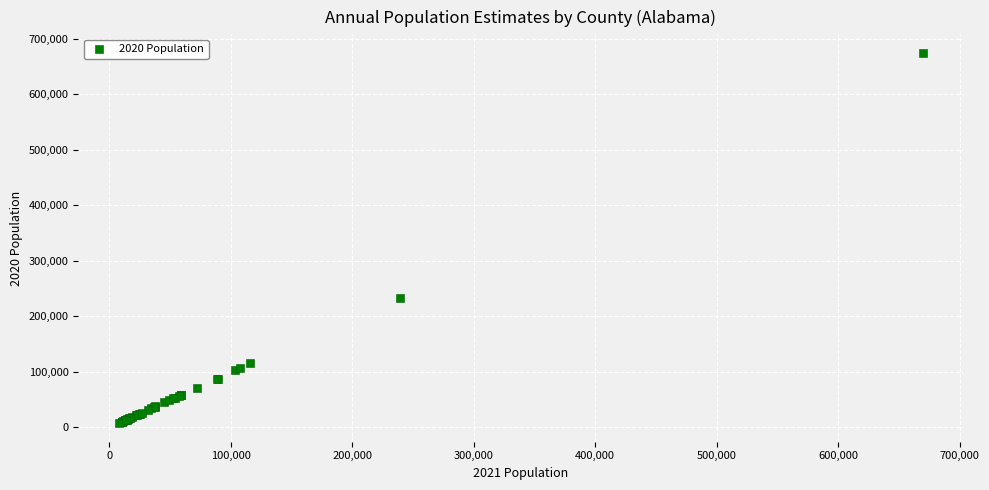

What Y value in the scatter plot is closest to 341188?

233219